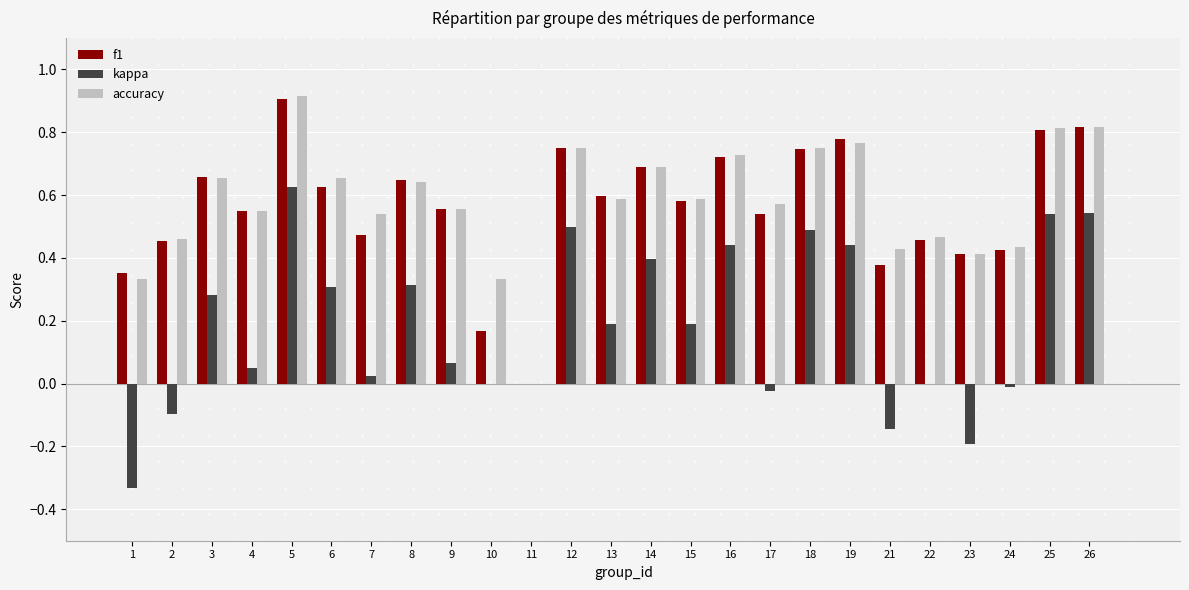

What is the sum of all kappa values?

4.6